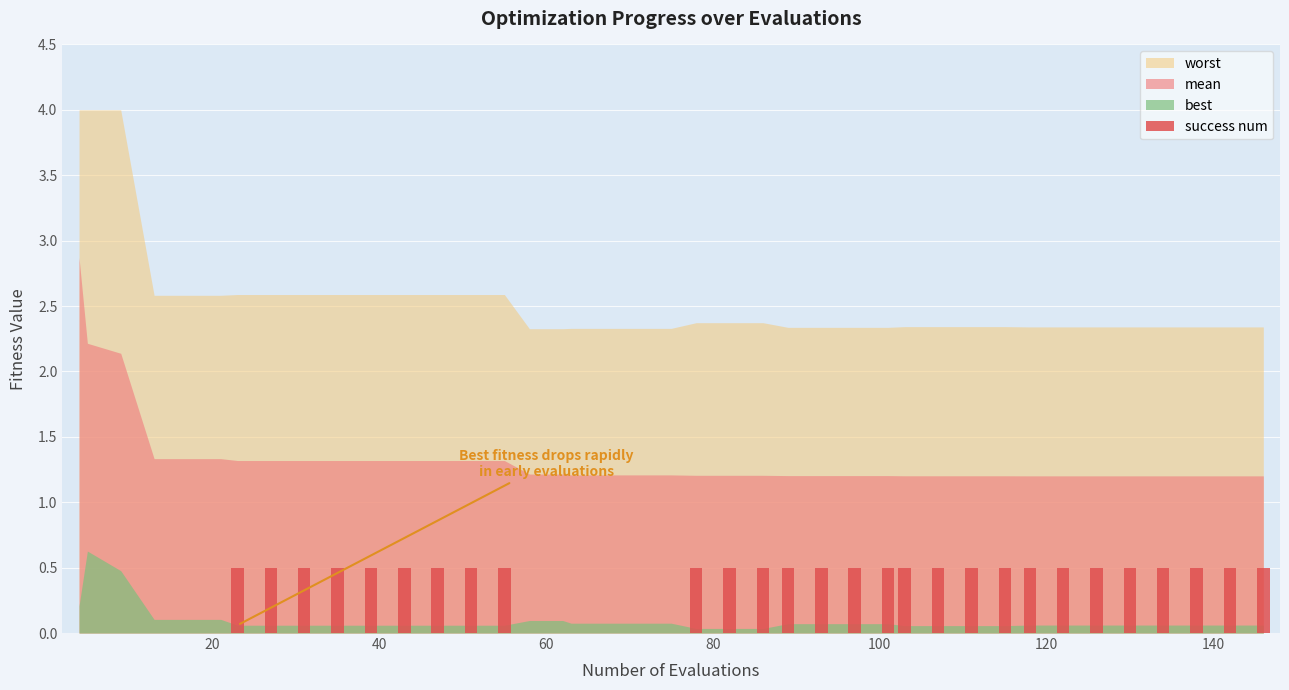

What is the greatest value displayed?

0.5